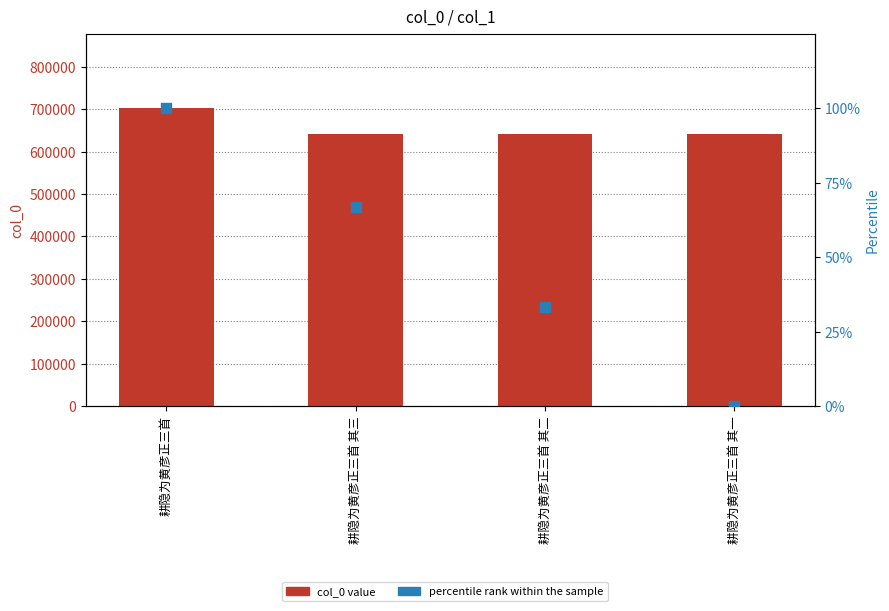

At how many categories does at least one series exceed 117146?

4